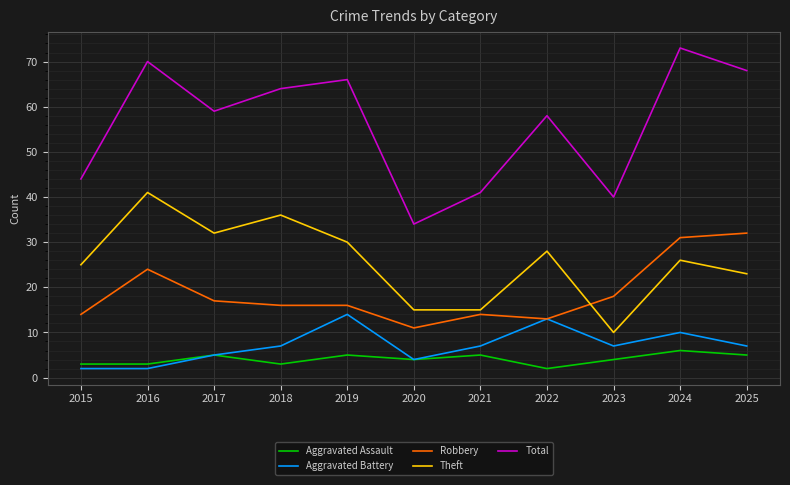

What is the sum of all Aggravated Battery values?

78